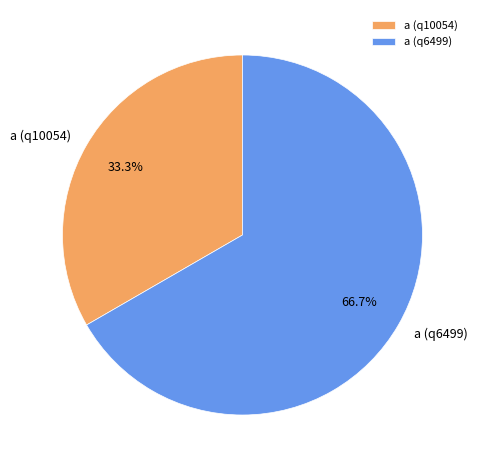

What is the smallest slice in the pie chart?

a (q10054)